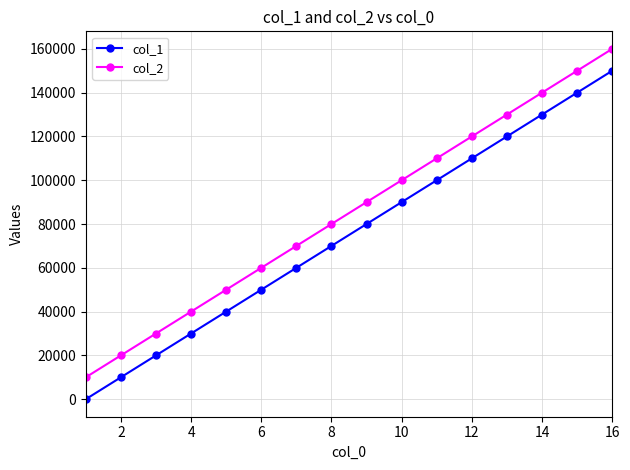

Rank the series by their average value, from highest to lowest.

col_2, col_1